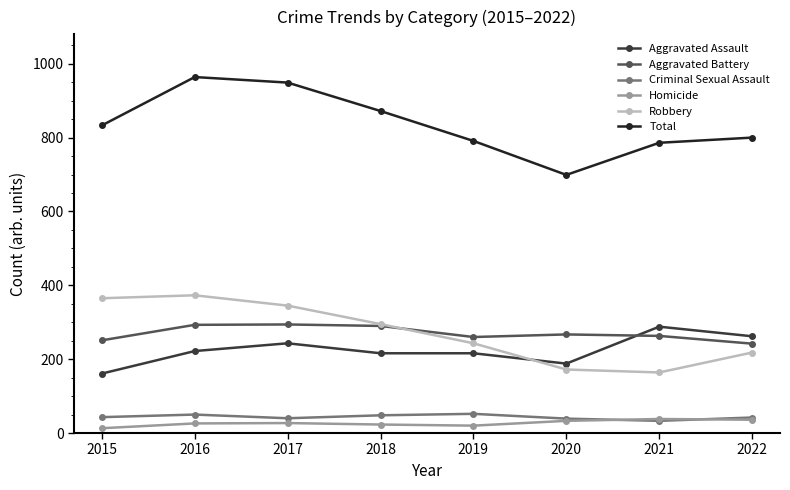

Where is the first local minimum for Total?

2020